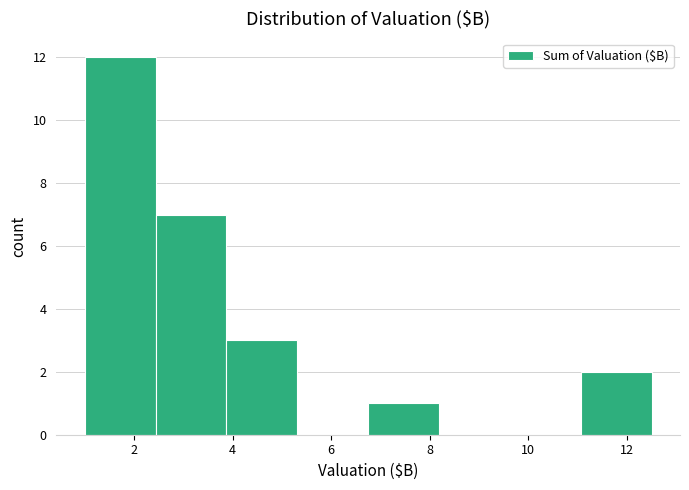

Reading left to right, list every bar in this chart as the range it spans on the x-axis followed by its height. Neither the bar edges nor the heights are printed on the chart, so give them approximately, as read against the axes.

1.0 to 2.4: 12
2.4 to 3.8: 7
3.8 to 5.4: 3
5.4 to 6.8: 0
6.8 to 8.2: 1
8.2 to 9.6: 0
9.6 to 11.0: 0
11.0 to 12.6: 2